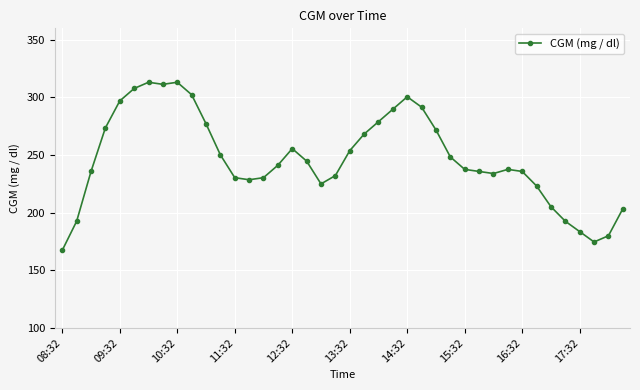

Does the chart display data point markers on the line(s)?

Yes